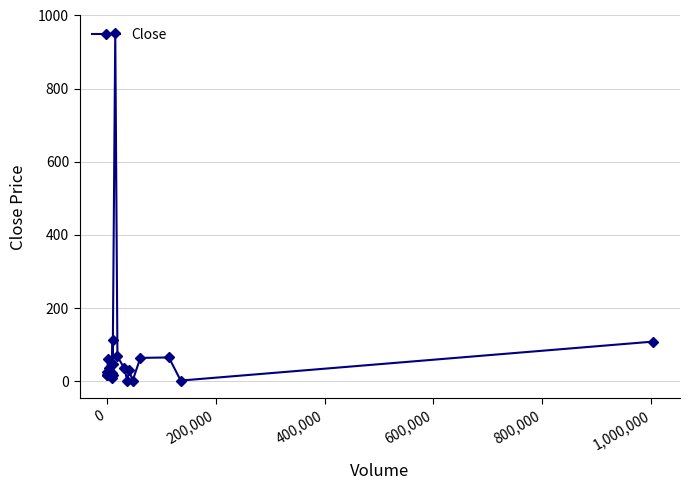

How many points are higher than both their immediate neighbors (excluding endpoints)?

6